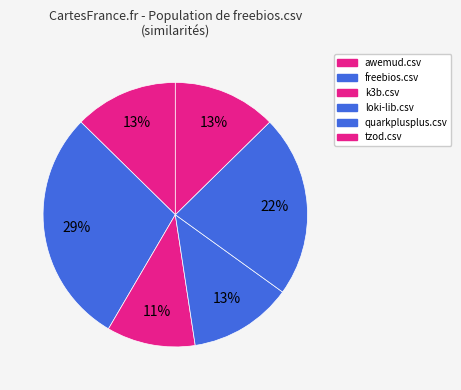

How many slices are in this pie chart?

6